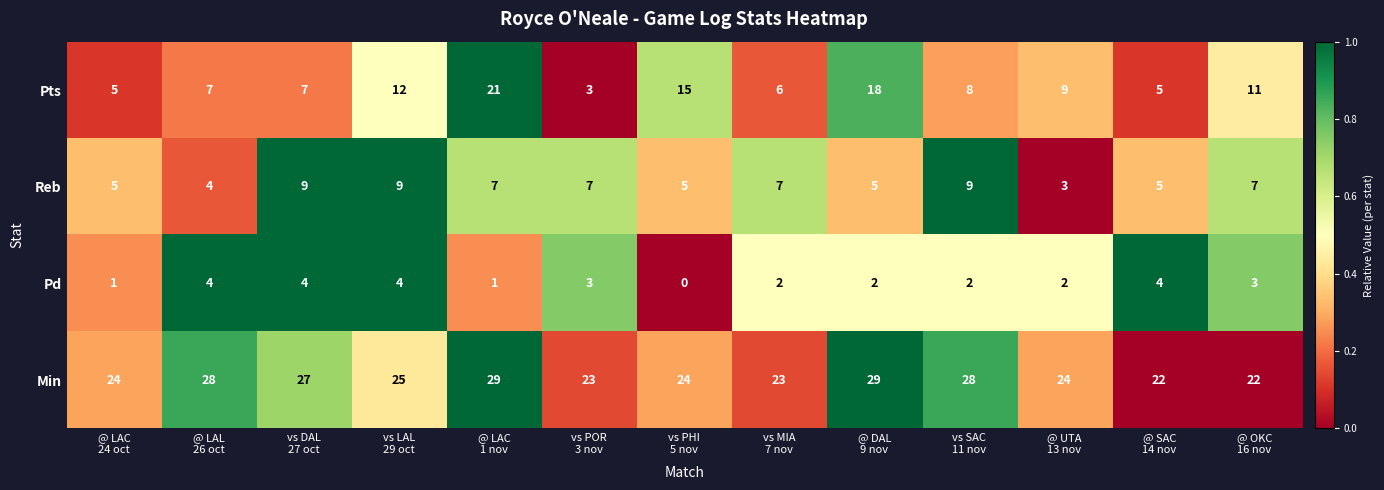

Rank the series by their maximum value, from highest to lowest.

Min, Pts, Reb, Pd